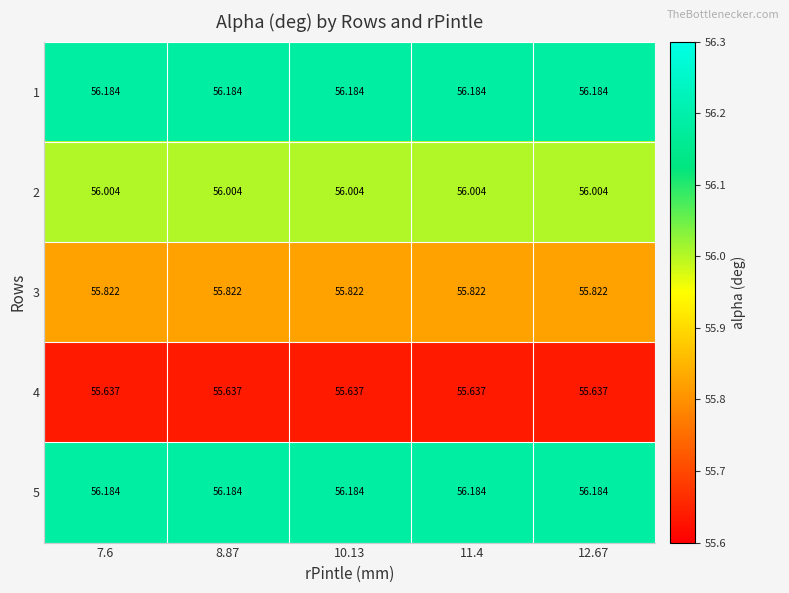

At how many categories does at least one series exceed 56?

5